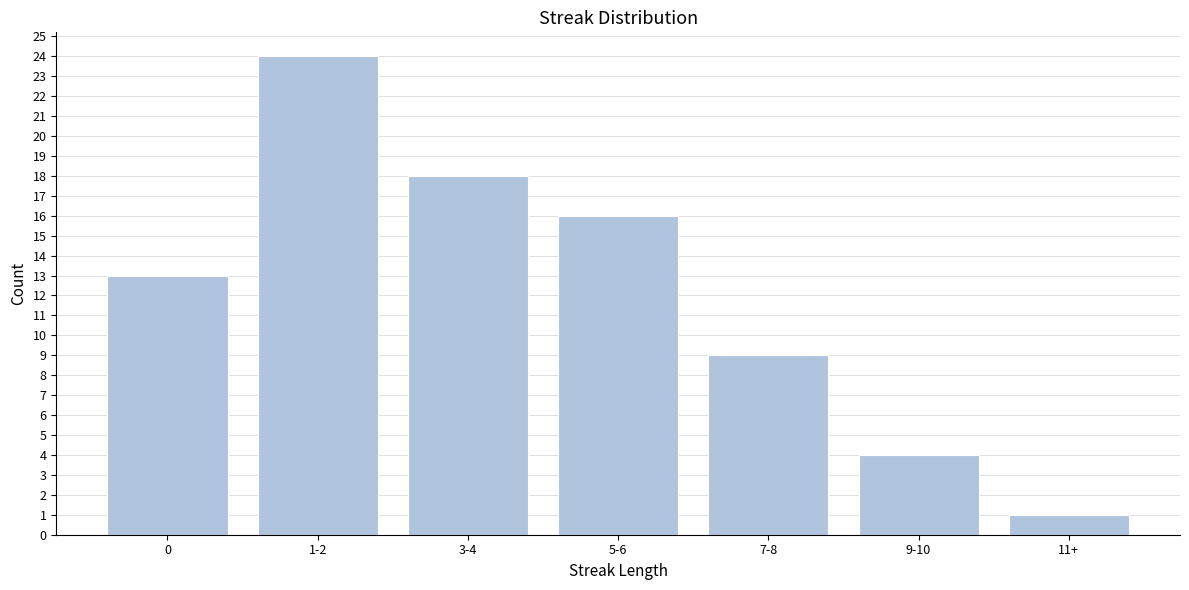

Reading left to right, transcribe all the data shown in this chart.

13	24	18	16	9	4	1